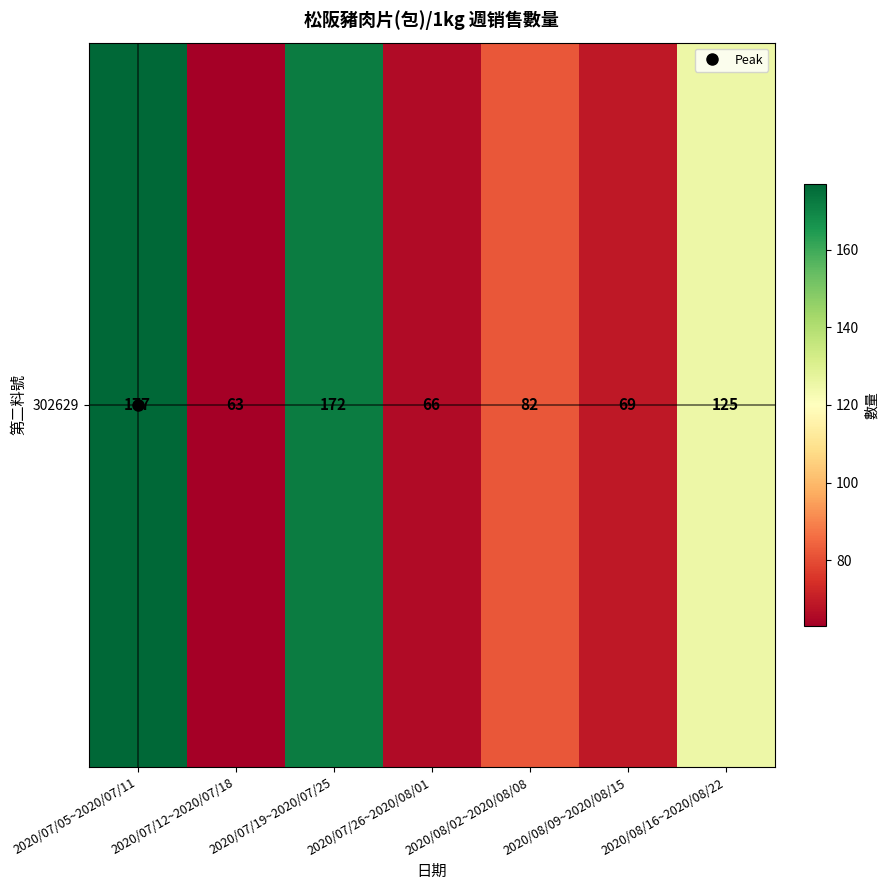

The chart shows a value of 94 at 2020/07/26~2020/08/01. True or false?

False